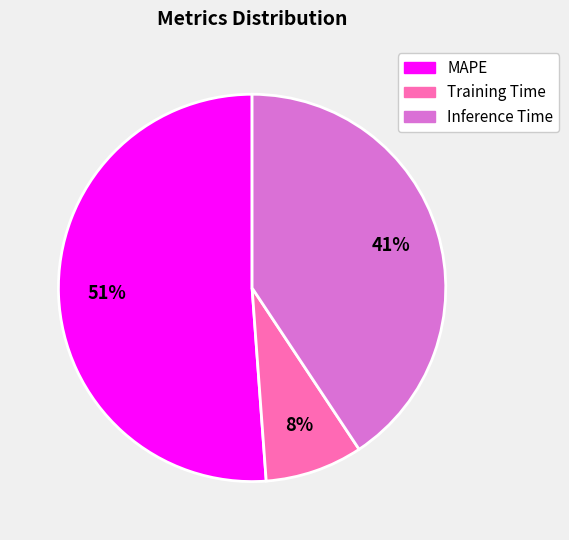

To the nearest percent, what is the combined percentage of Inference Time and Training Time?

49%